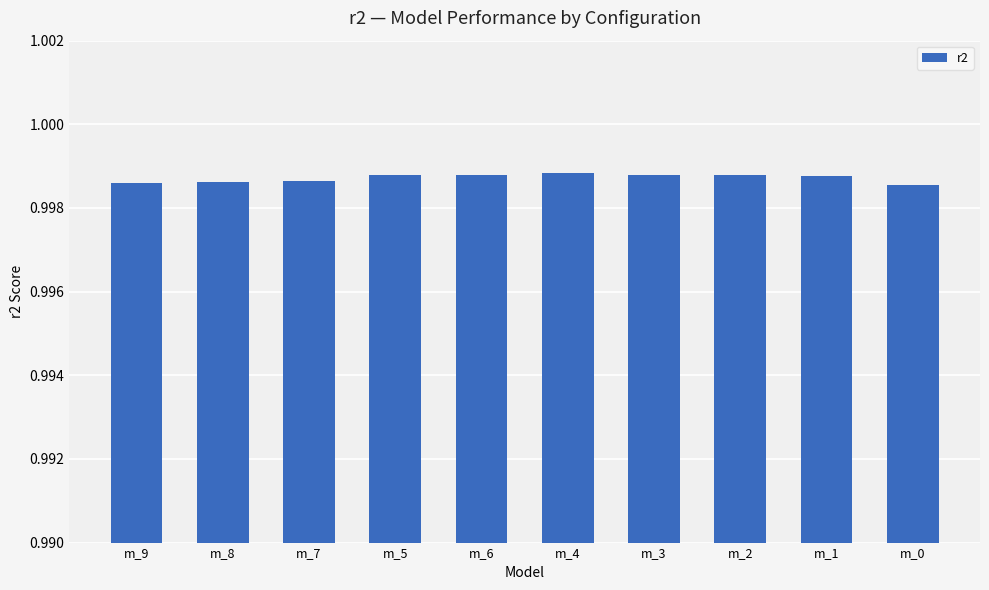

What is the sum of the values at m_7 and m_1?

2.0